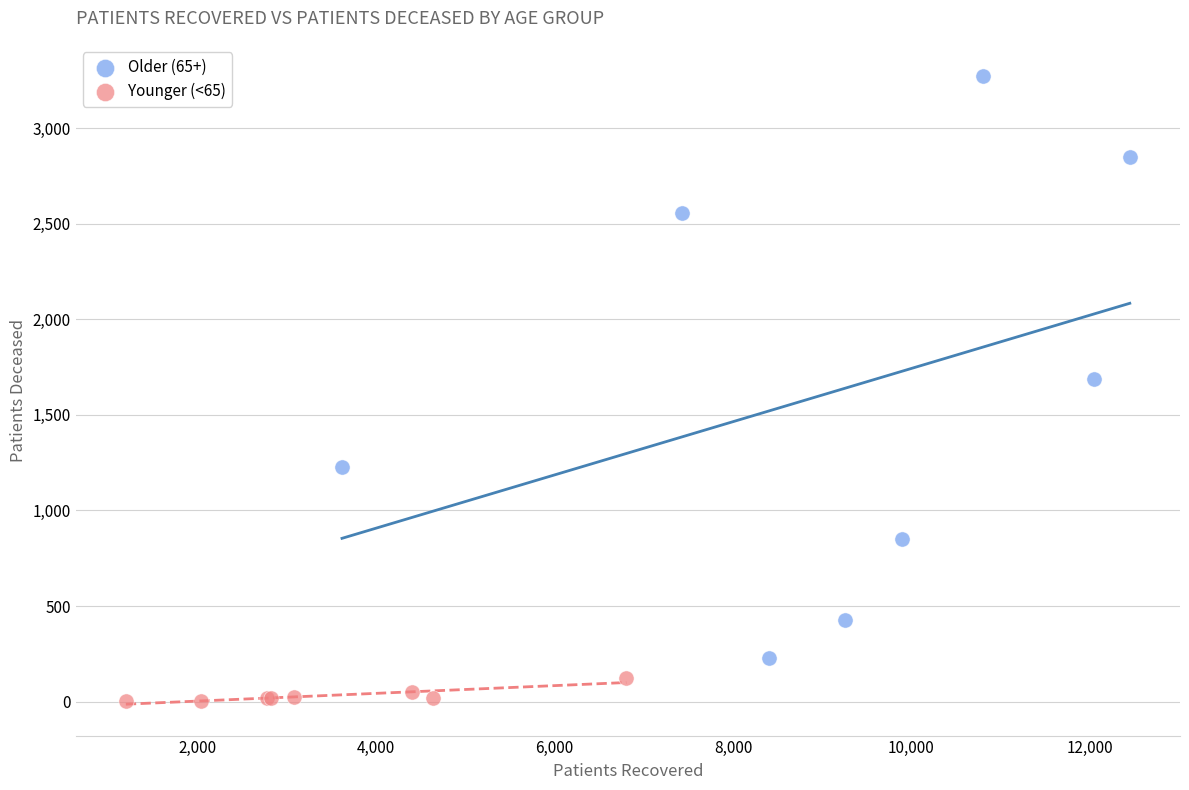

Which series reaches the maximum Y coordinate?

Older (65+)